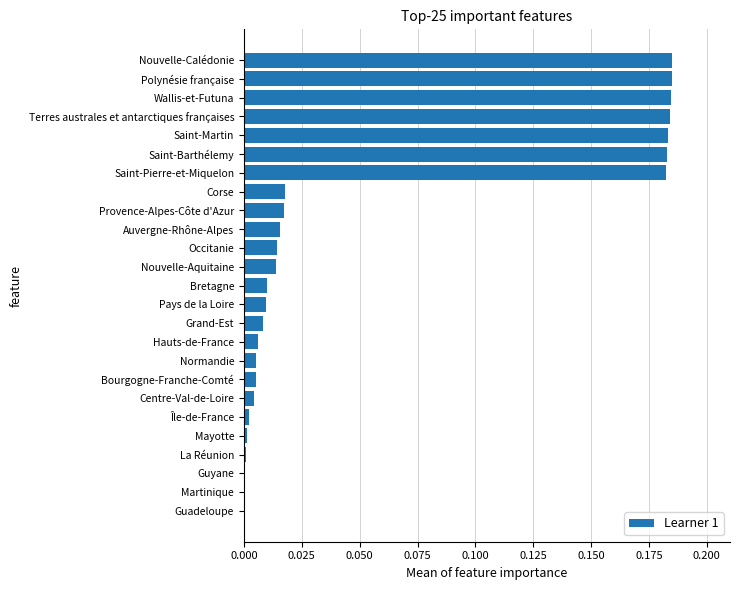

The chart shows a value of 0.3 at Saint-Martin. True or false?

False